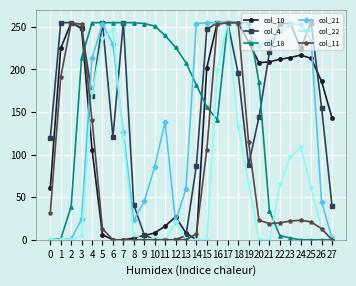

How many lines are shown in the chart?

6